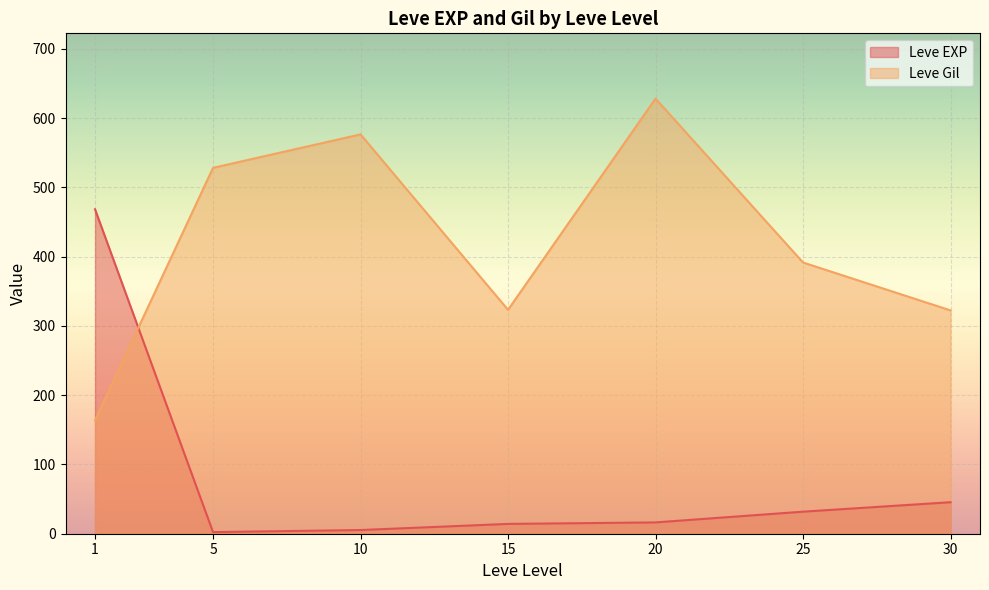

What is the total value across all series at 20?

644.7